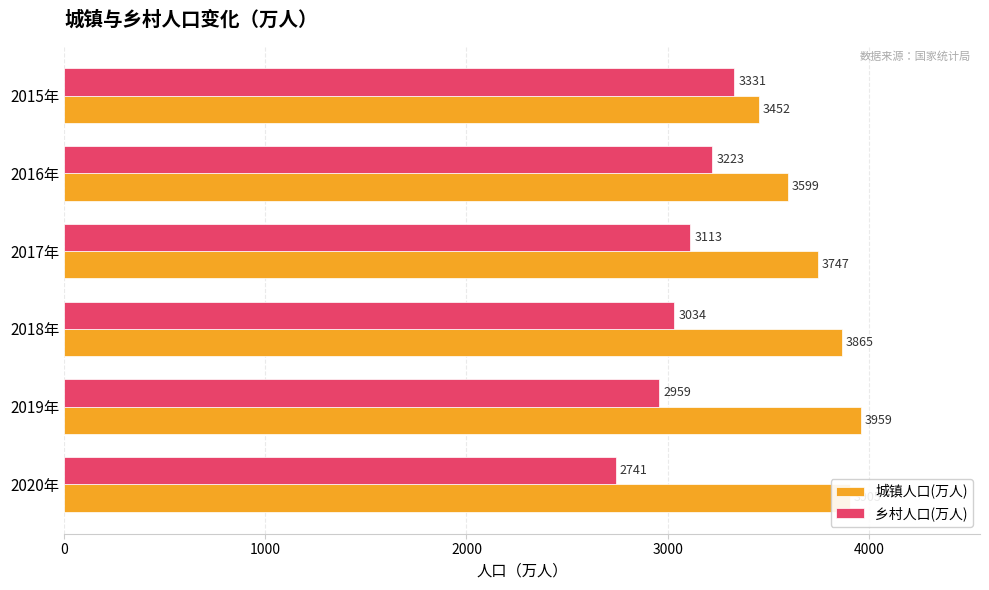

The 城镇人口(万人) series shows 2167 at 2016年. True or false?

False